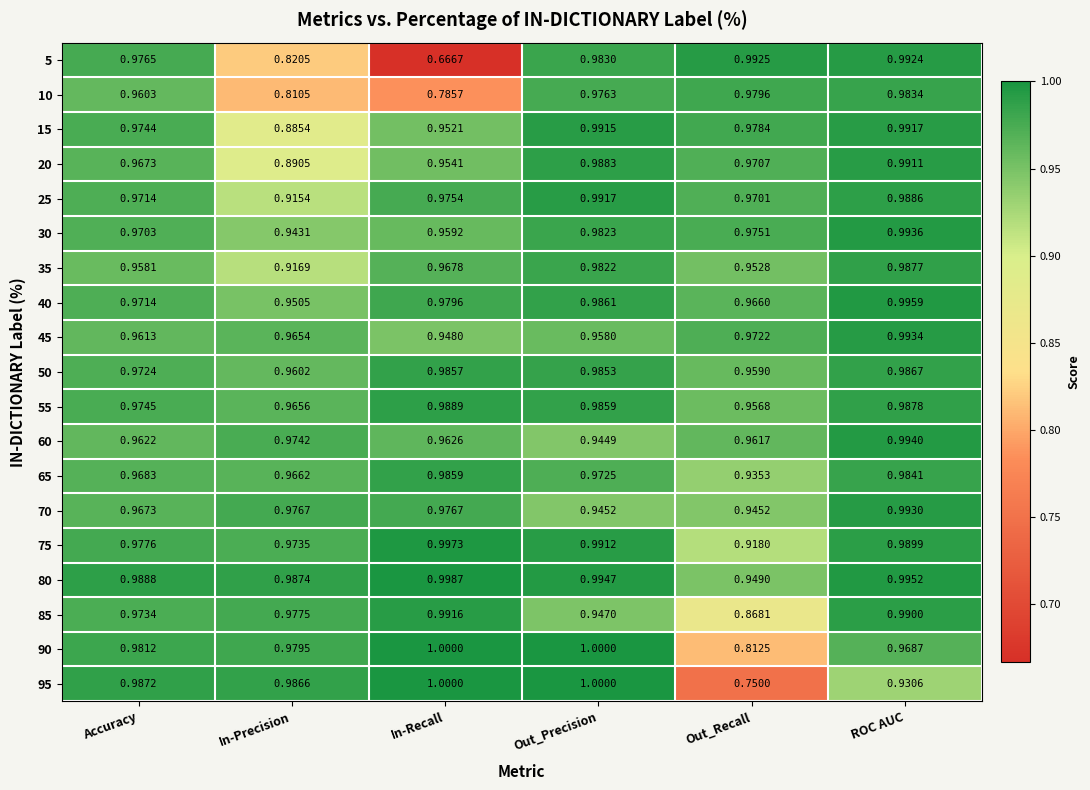

Where is 5 nearest to the value 0?

In-Recall